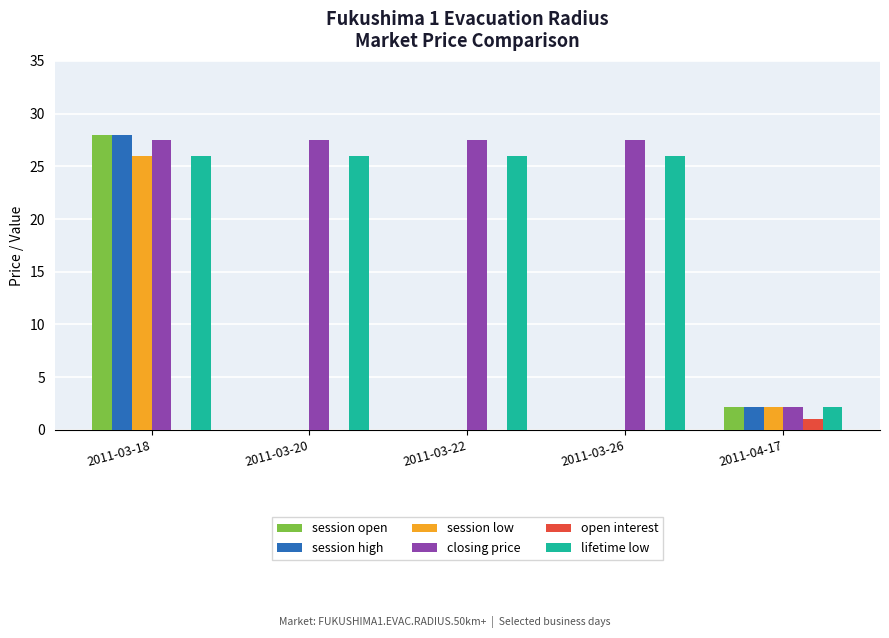

What value does the session low series have at 2011-04-17?

2.2